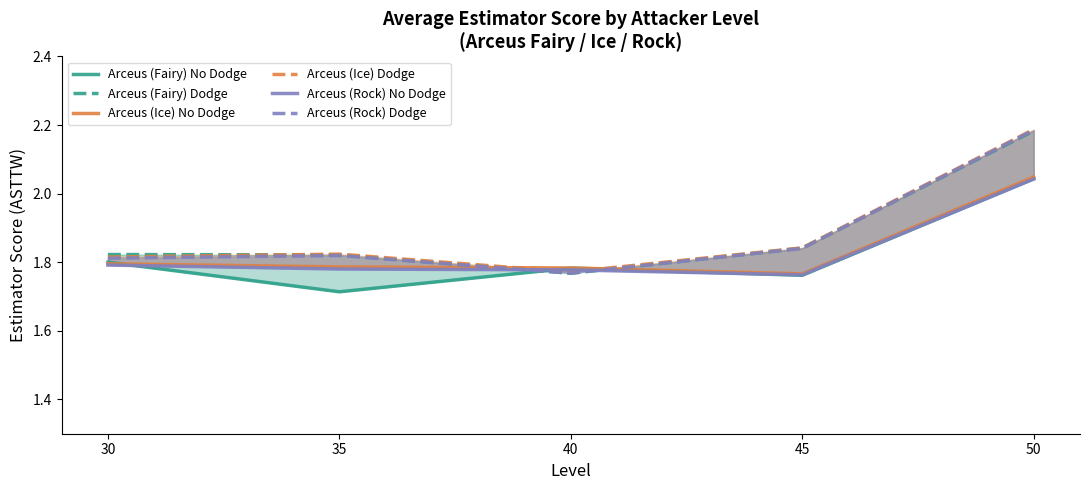

Does the chart display data point markers on the line(s)?

No